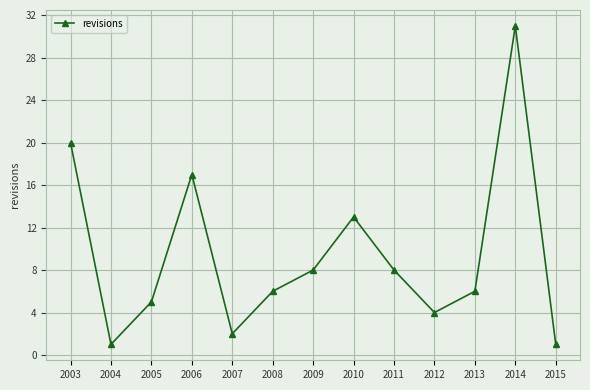

Between 2006 and 2009, which is larger?

2006